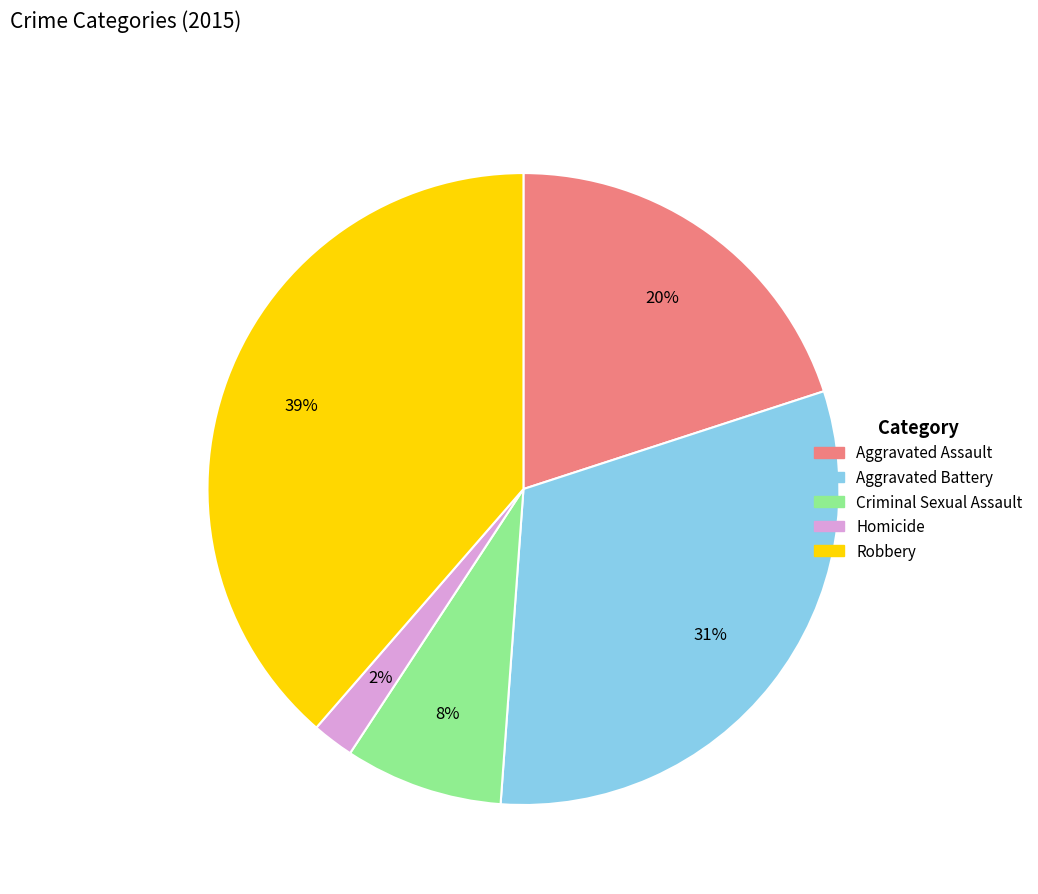

True or false: Aggravated Battery accounts for 20% of the total.

False